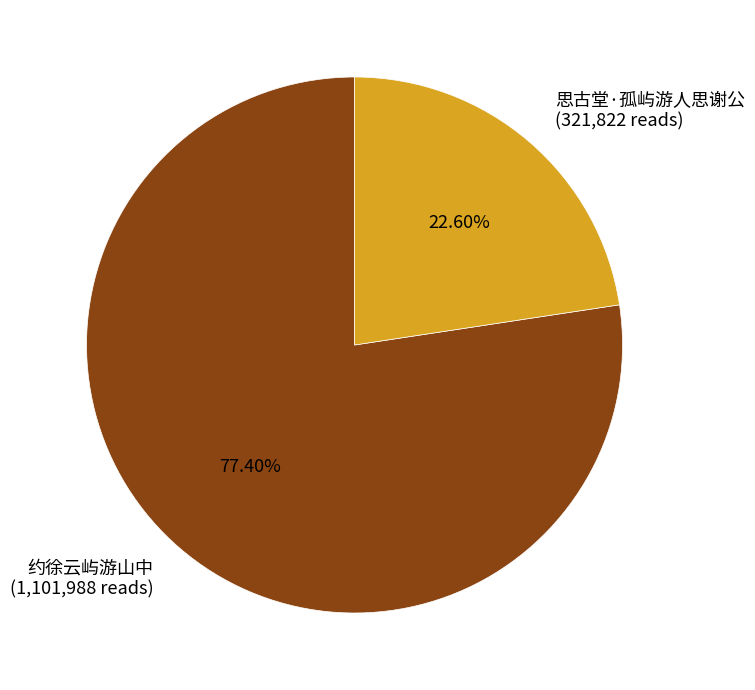

Is it true that 思古堂·孤屿游人思谢公 is 17% of the pie?

False